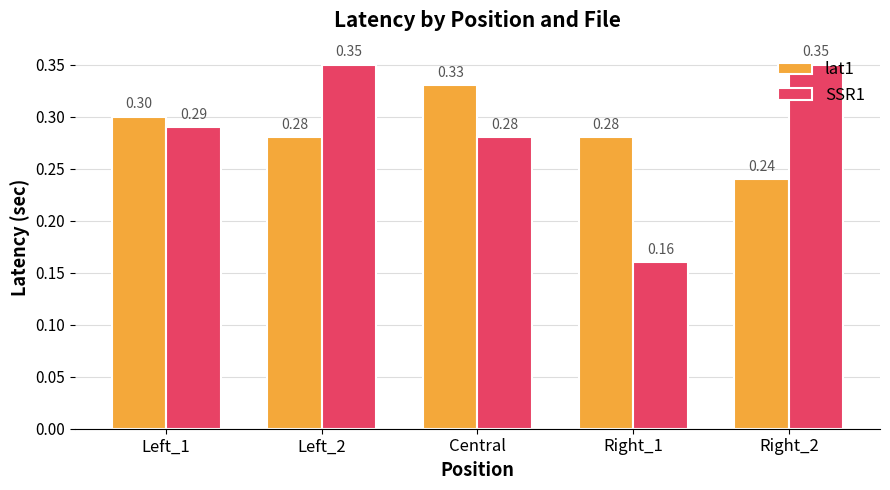

What are all the series names shown in the legend?

lat1, SSR1